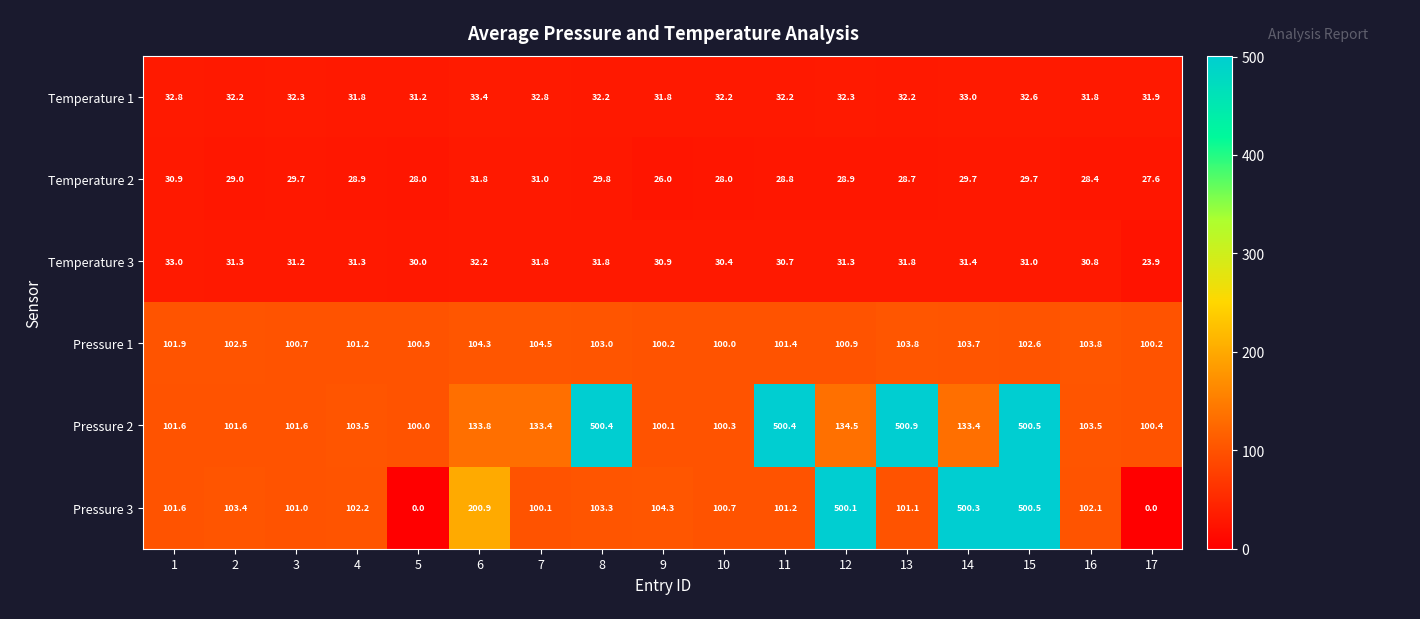

The Pressure 1 series shows 66.3 at 5. True or false?

False